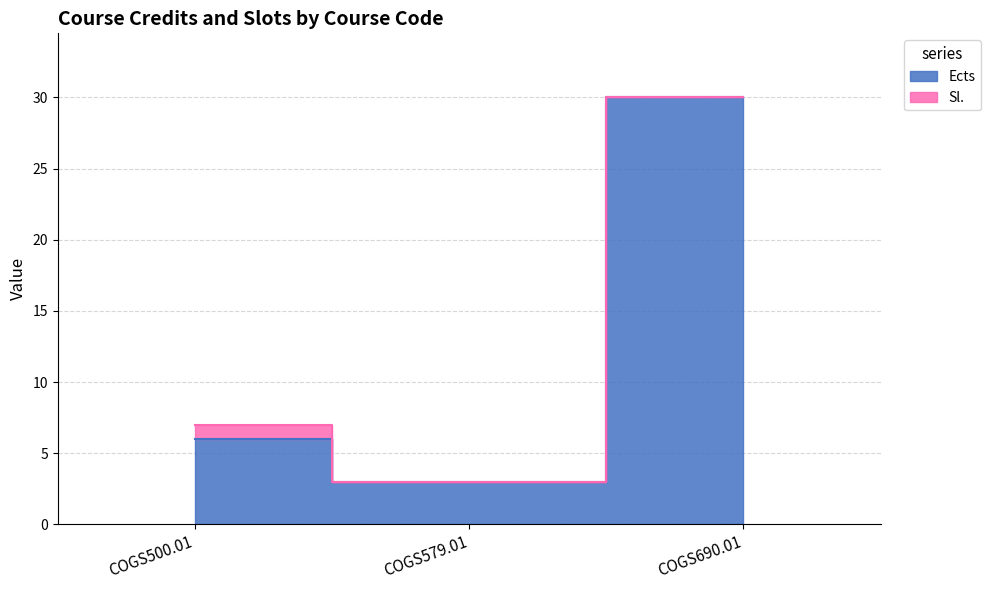

Which has a higher value, COGS500.01 or COGS579.01?

COGS500.01